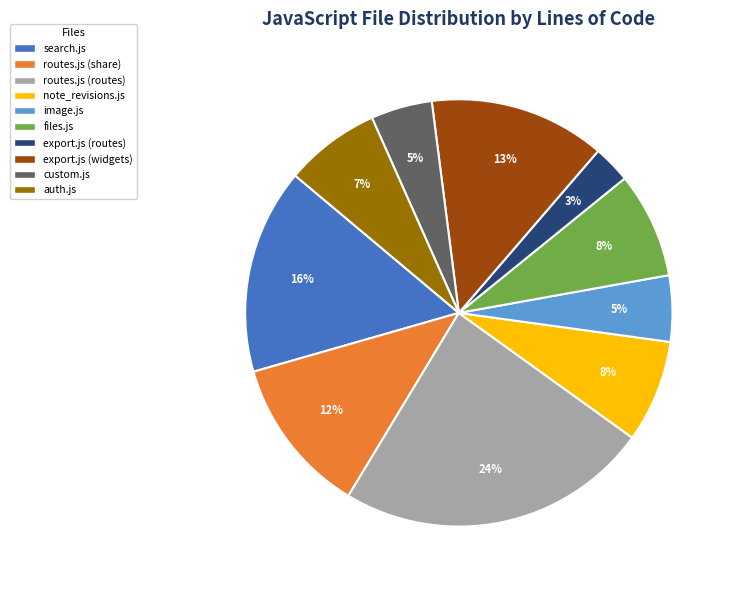

What is the ratio of the value at files.js to the value at routes.js (share)?

0.7